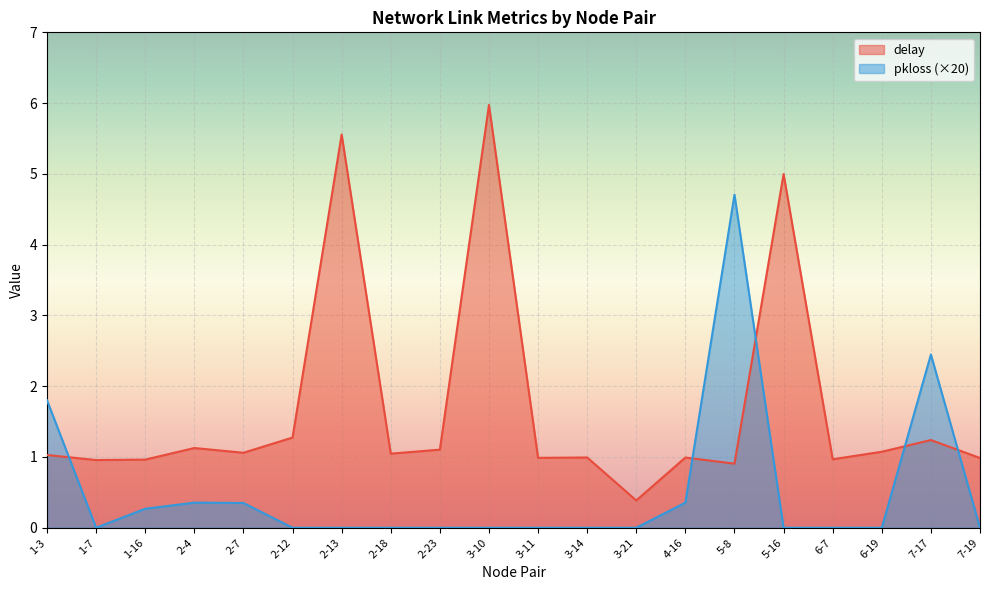

Reading left to right, extract all data points from this chart.

delay: 1.0	1.0	1.0	1.1	1.1	1.3	5.6	1.0	1.1	6.0	1.0	1.0	0.4	1.0	0.9	5.0	1.0	1.1	1.2	1.0
pkloss: 1.8	0.0	0.3	0.4	0.3	0.0	0.0	0.0	0.0	0.0	0.0	0.0	0.0	0.4	4.7	0.0	0.0	0.0	2.4	0.0